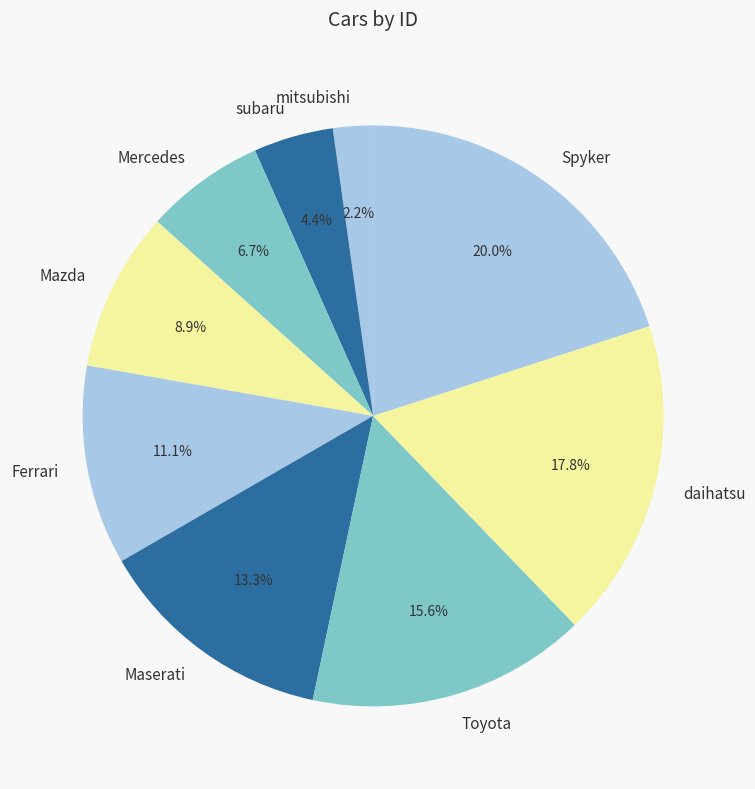

True or false: Toyota accounts for 9% of the total.

False